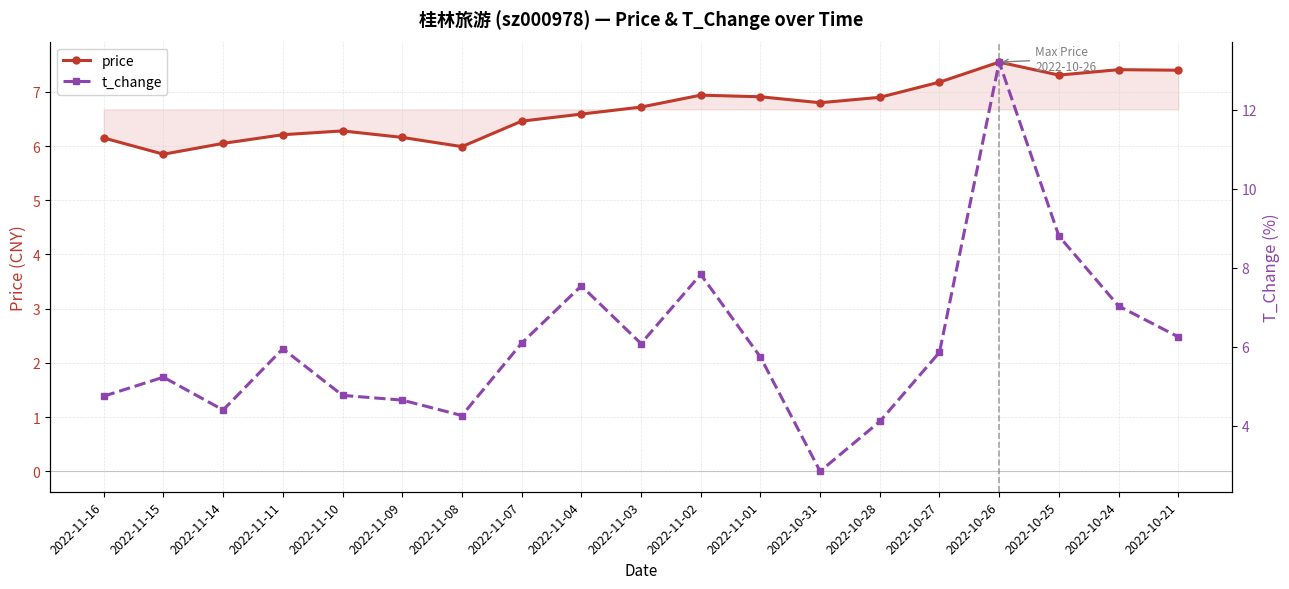

What is the difference between the second highest and minimum values in the price series?

1.6